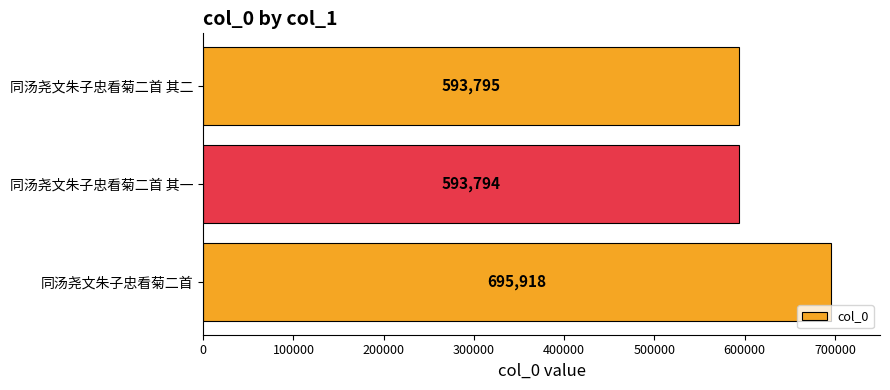

Reading bottom to top, what are all the values shown in this chart?

同汤尧文朱子忠看菊二首=695918	同汤尧文朱子忠看菊二首 其一=593794	同汤尧文朱子忠看菊二首 其二=593795